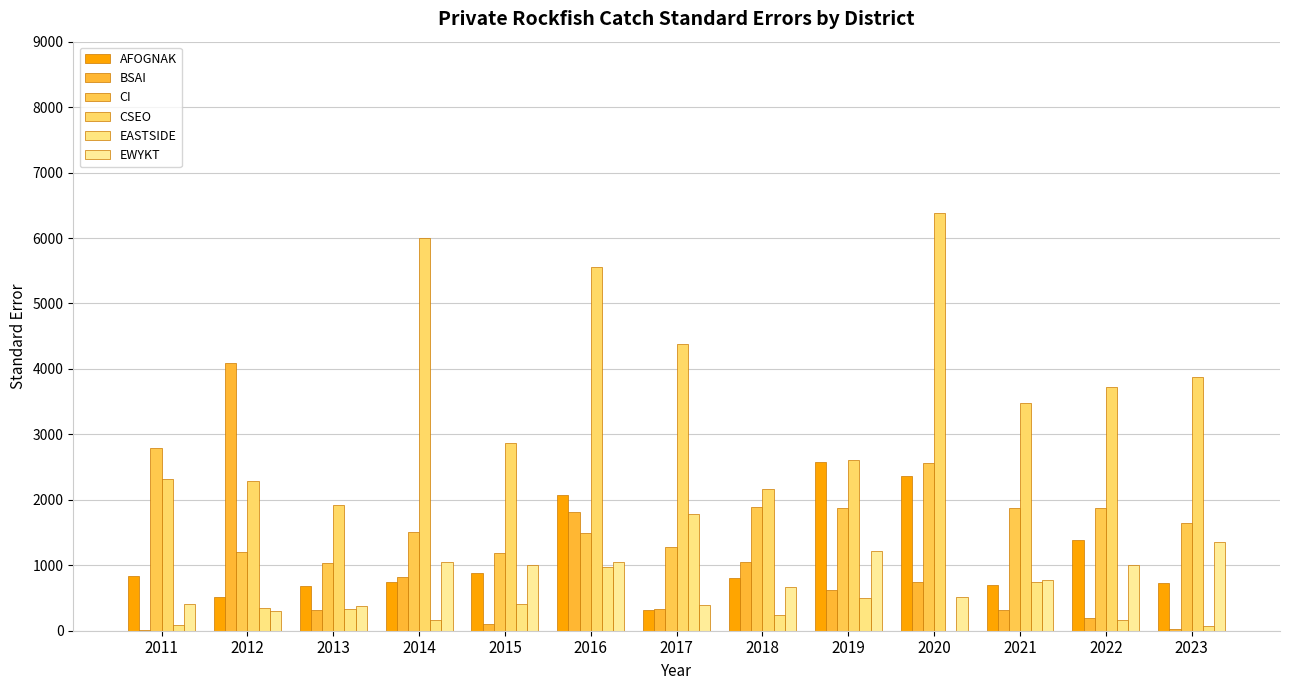

How many data points does each series have?

13